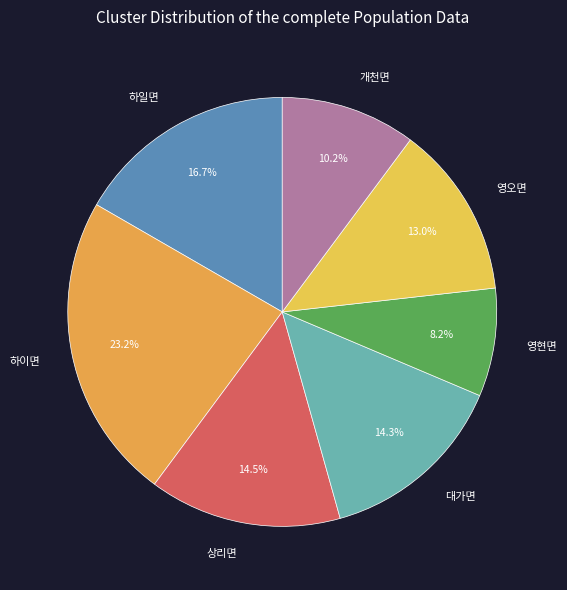

Which category has the biggest portion of the pie?

하이면